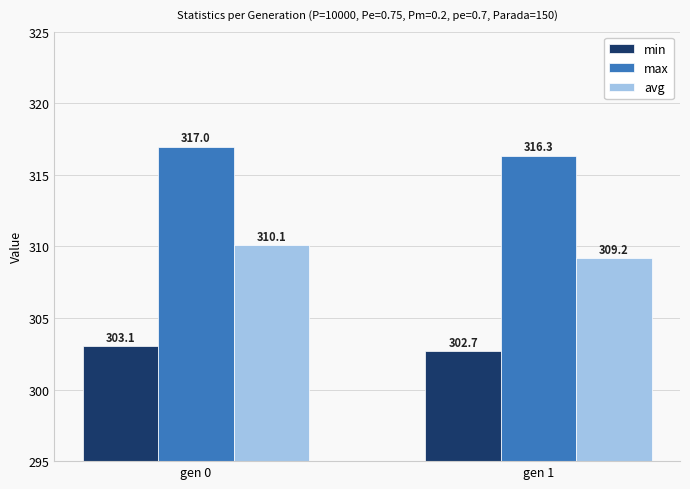

Where does the avg series first go above 310?

gen 0